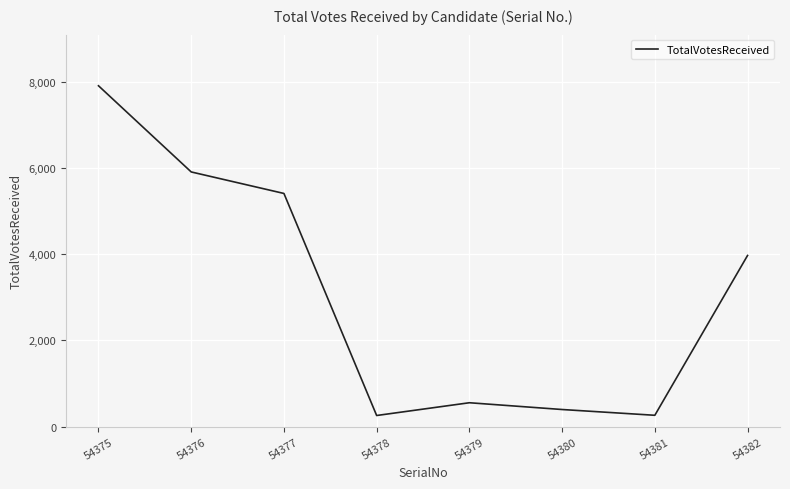

What is the sum of the values at 54381 and 54376?

6171